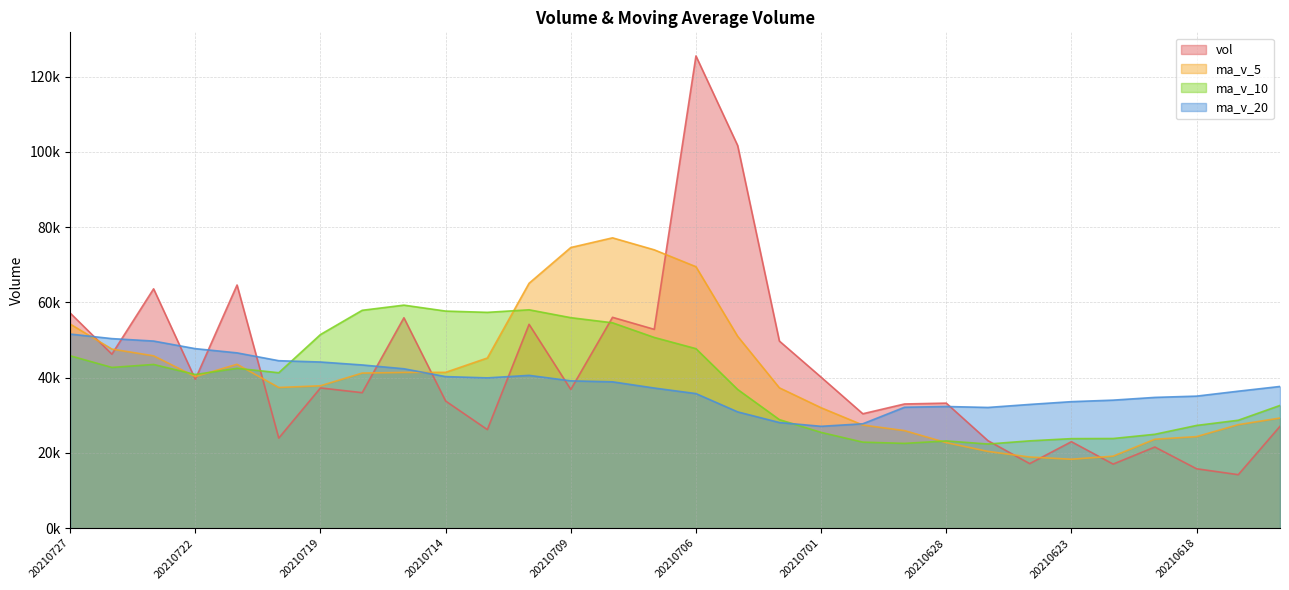

Reading right to left, list all the values displayed in this chart.

vol: 27084.5	14231.7	15800.6	21581.2	17044.9	22998.4	17170.4	23262.4	33245.8	33021.8	30421.6	40145.1	49743.2	101708.1	125526.6	52863.5	56055.6	36875.6	54193.0	26212.1	33801.7	55936.5	36026.8	37287.9	23959.7	64644.1	39589.2	63628.2	46252.9	57200.5
ma_v_5: 29285.1	27520.0	24346.1	23649.6	19148.6	18331.4	18919.1	20411.5	22744.4	25939.8	27424.4	32019.4	37315.5	51008.0	69508.9	73997.3	77179.4	74605.9	65102.9	45240.0	41427.6	41403.8	41234.0	37853.0	37402.5	43571.0	40301.5	45821.8	47614.8	54263.0
ma_v_10: 32635.9	28696.7	27315.9	24967.0	23841.5	23808.2	23219.5	22378.8	23197.0	22544.2	22877.9	25469.2	28863.5	36876.2	47724.4	50710.9	54599.4	55960.7	58055.4	57374.5	57712.5	59291.6	57920.0	51477.9	41321.3	42499.3	40852.7	43527.9	42733.9	45832.7
ma_v_20: 37676.1	36420.3	35107.2	34769.1	34040.2	33637.0	32899.9	32096.8	32348.2	32149.1	27756.9	27083.0	28089.7	30921.6	35782.9	37259.5	38909.5	39169.7	40626.2	39959.3	40295.2	42380.4	43391.7	44177.1	44522.8	46605.1	47726.0	49744.3	50394.7	51603.6